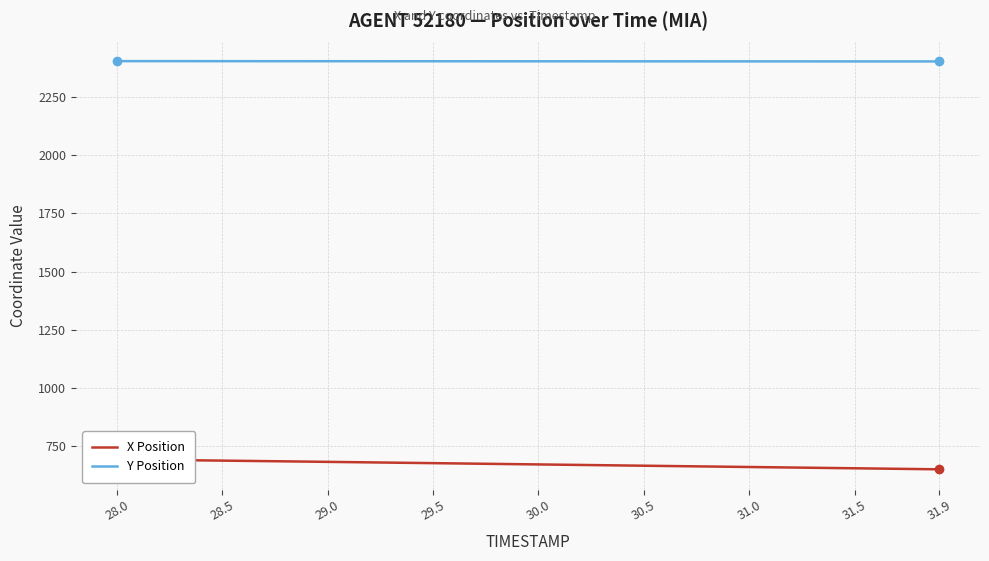

What is the highest value of the Y Position series?

2405.2